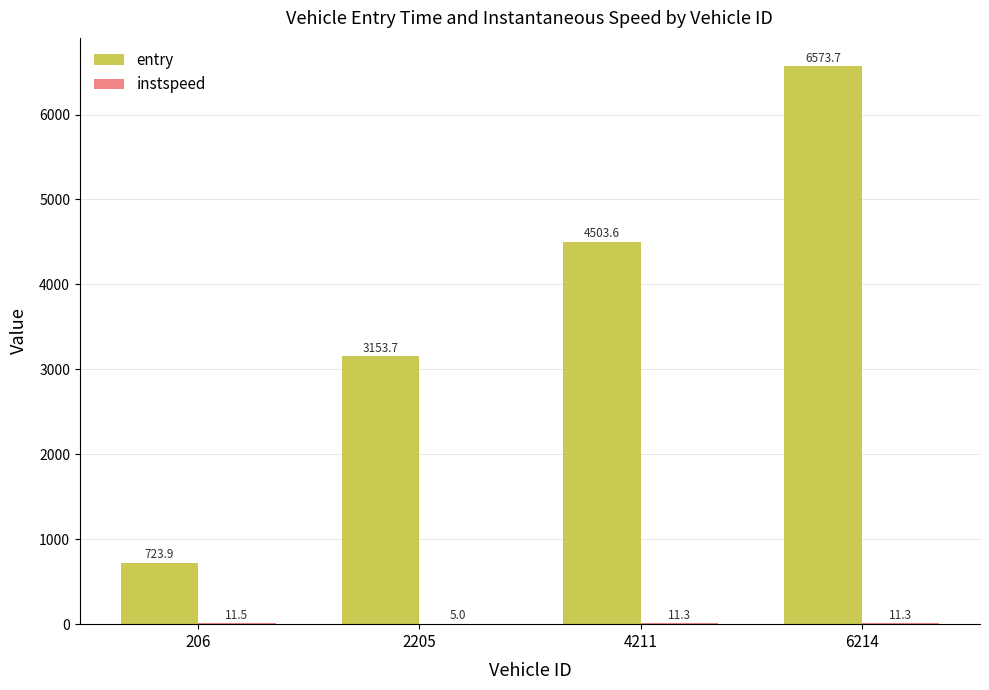

True or false: entry has a value of 759.9 at 2205.

False